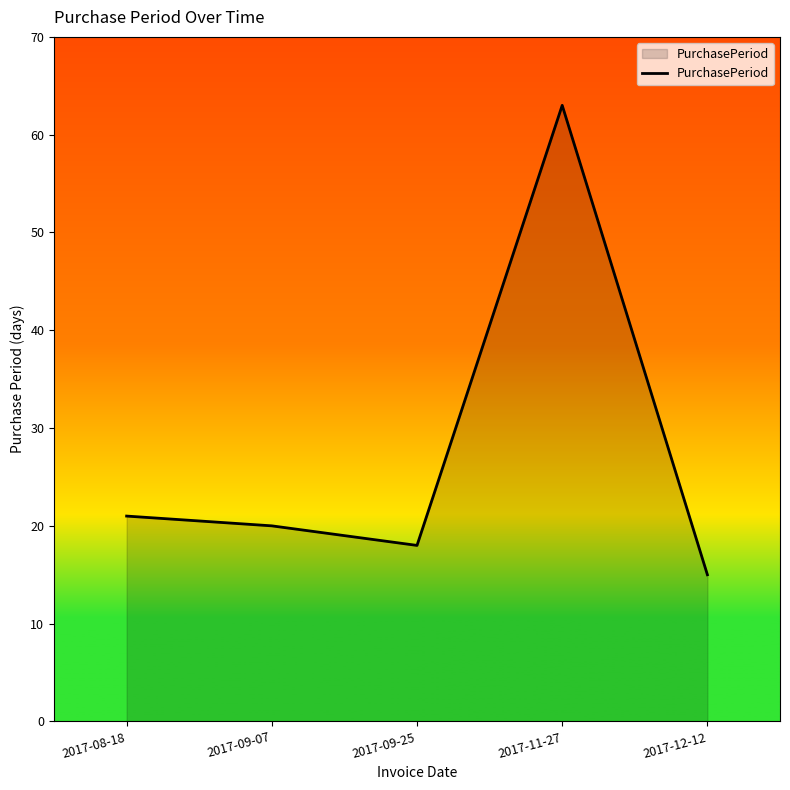

What is the difference between the maximum and minimum values?

48